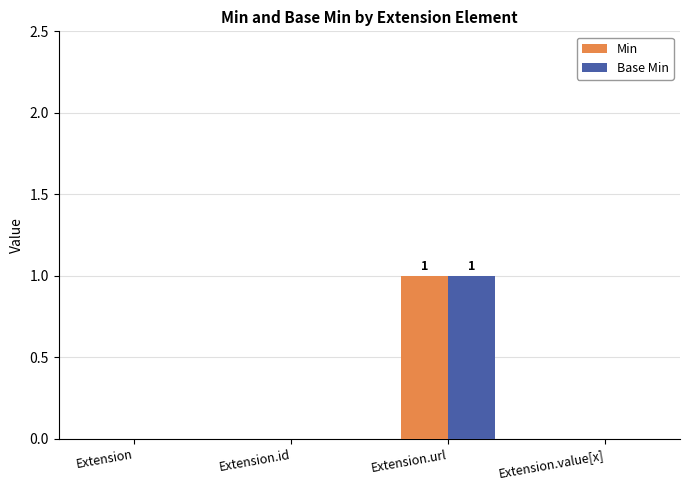

What is the difference between the Base Min values at Extension.value[x] and Extension.url?

1